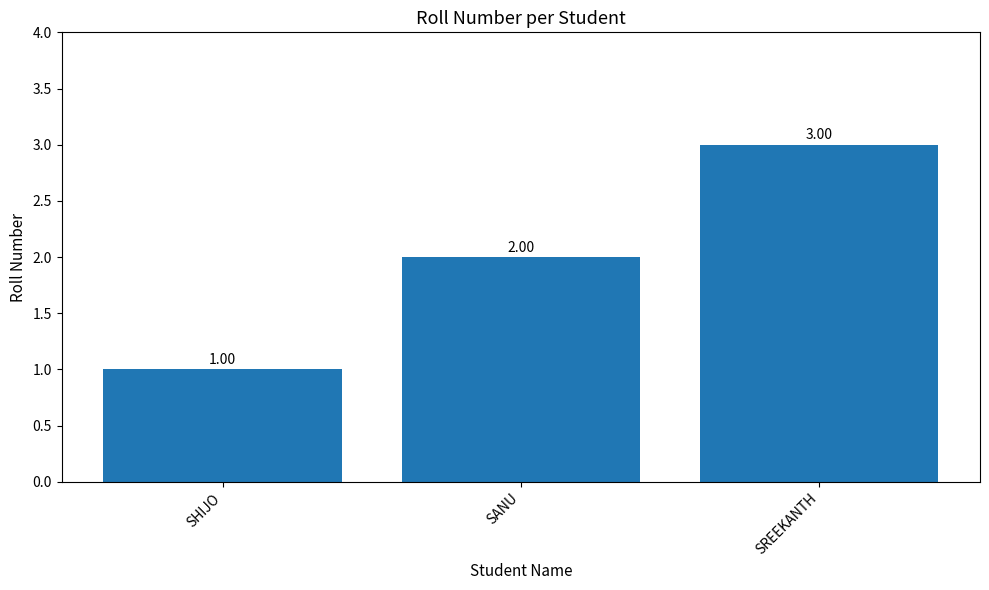

What is the difference between the values at SHIJO and SREEKANTH?

2